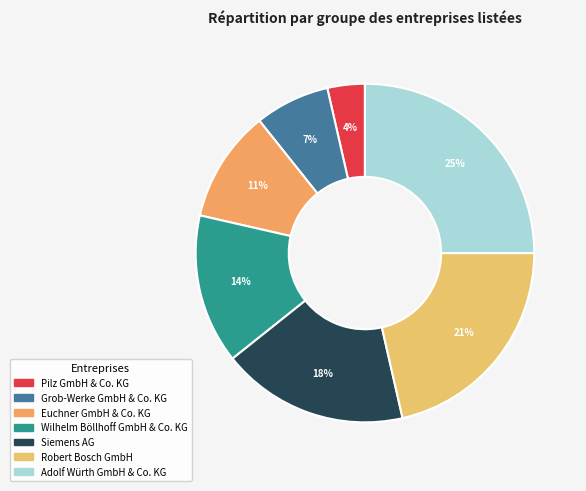

Do Grob-Werke GmbH & Co. KG and Robert Bosch GmbH together represent more than half of the pie?

No